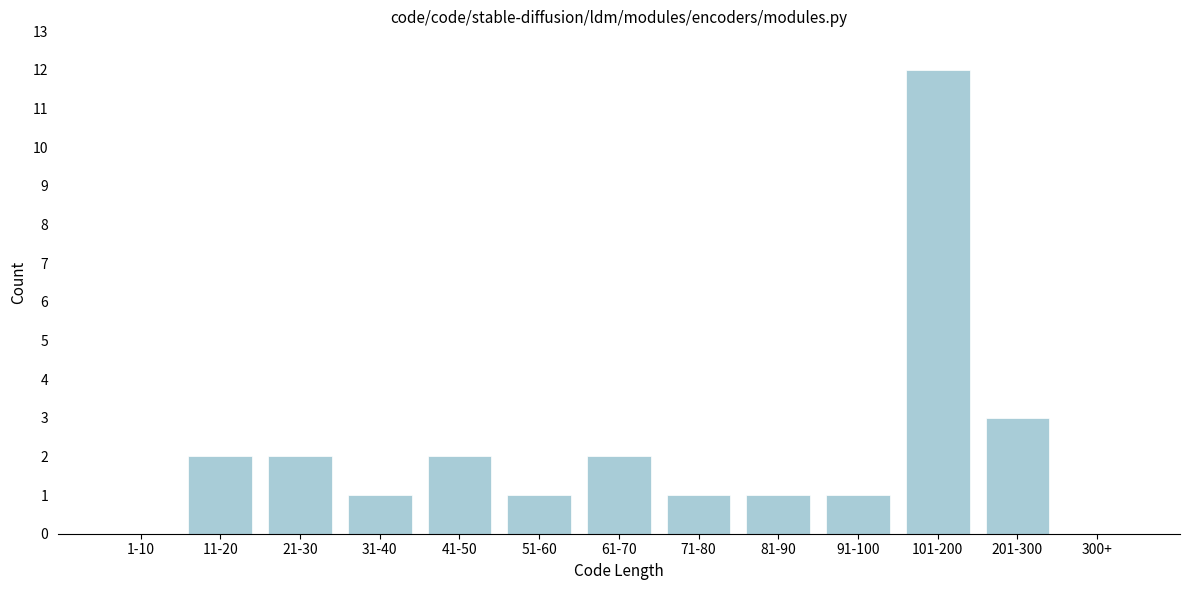

Reading right to left, what are all the values shown in this chart?

300+=0	201-300=3	101-200=12	91-100=1	81-90=1	71-80=1	61-70=2	51-60=1	41-50=2	31-40=1	21-30=2	11-20=2	1-10=0